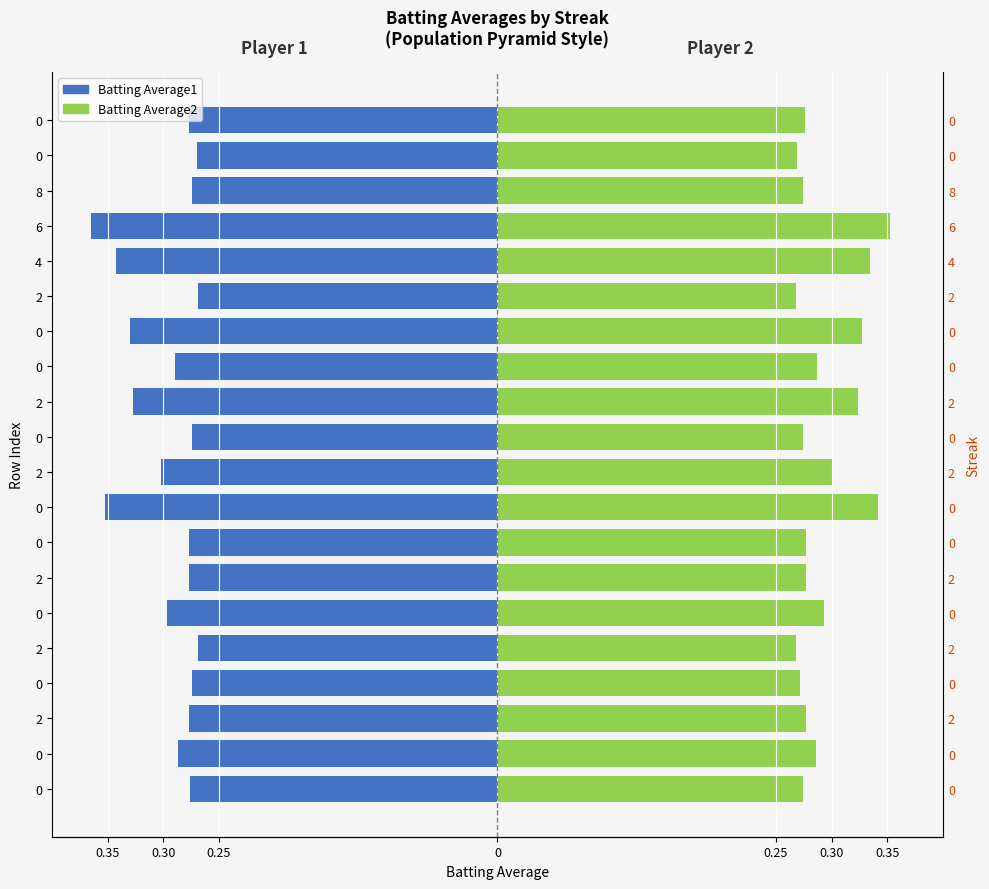

Count the Batting Average2 values in the range 0 to 1.

20